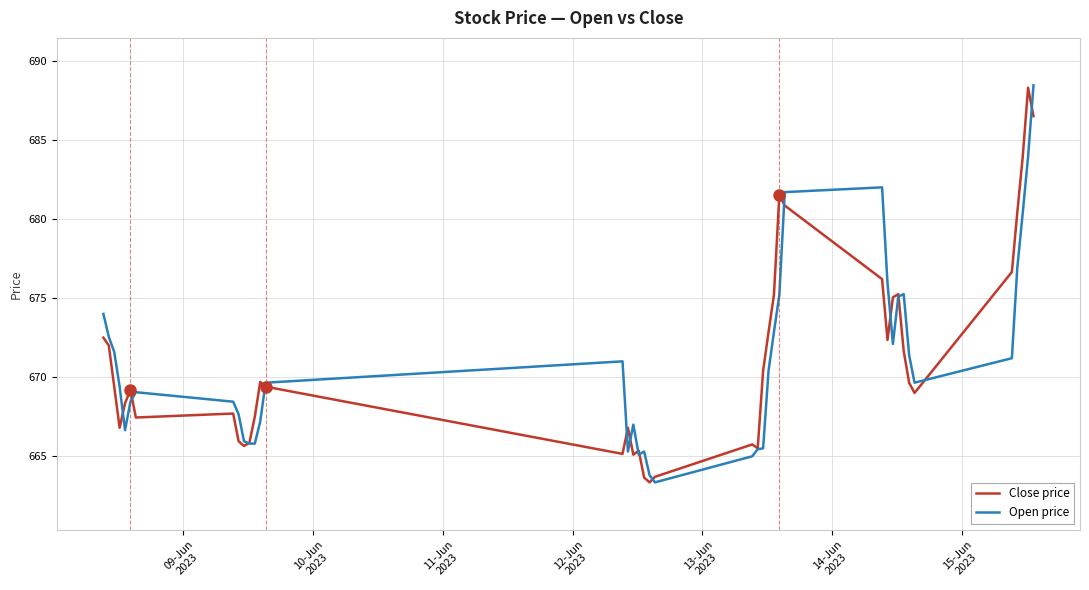

What is the greatest value displayed?

688.5